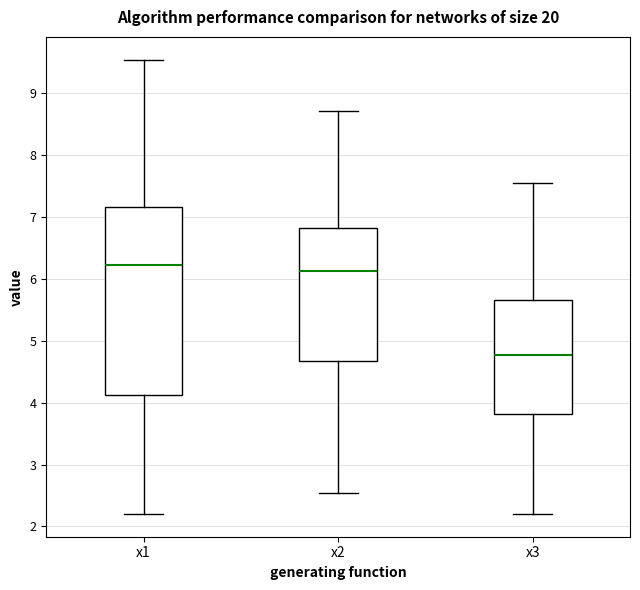

Comparing the boxes themselves (not the whiskers), which one is the tallest?

x1